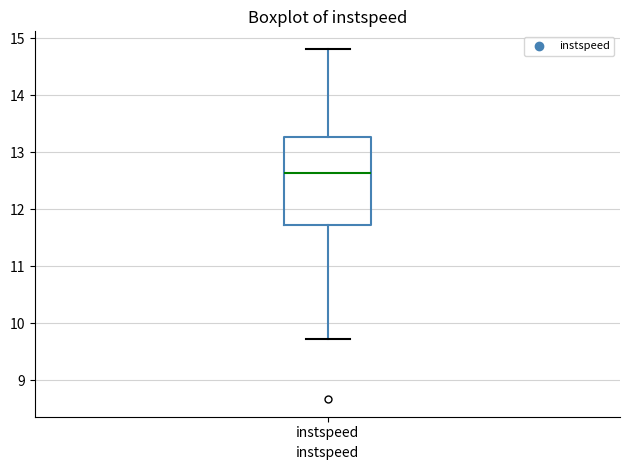

Read this box plot against the y-axis: the position of the median line, the range covered by the box, and the ends of both whiskers. The values are not printed on the chart, so give them approximately, as read against the axis.

median 12.6, box 11.7 to 13.3, whiskers 9.7 to 14.8